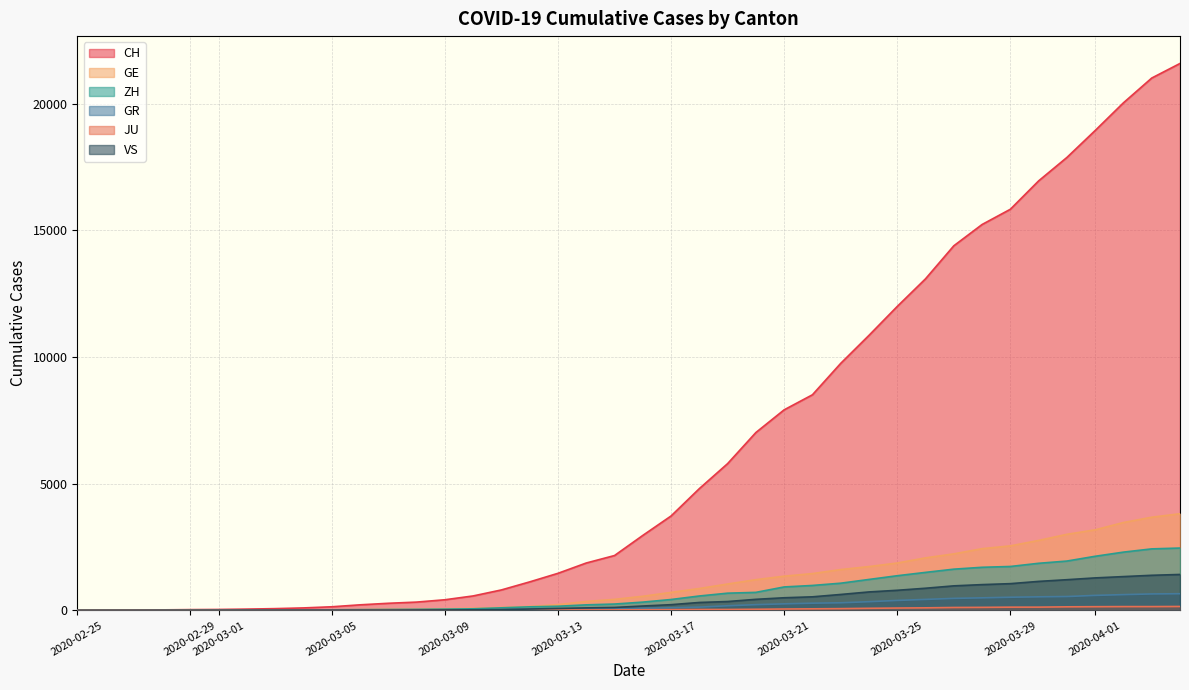

At which label does VS first exceed 172?

2020-03-17